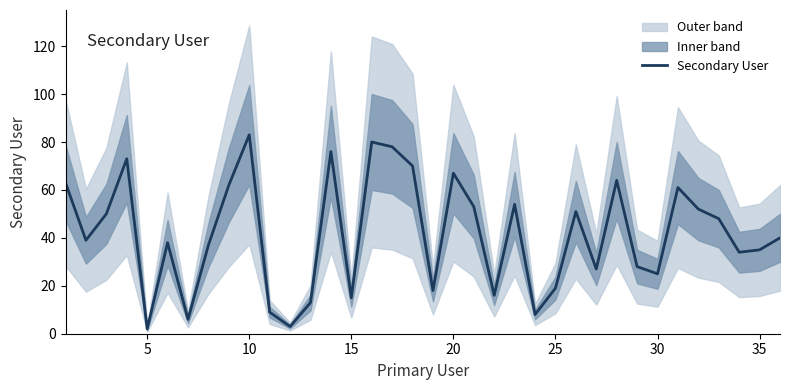

What is the difference between the second highest and minimum values?

78